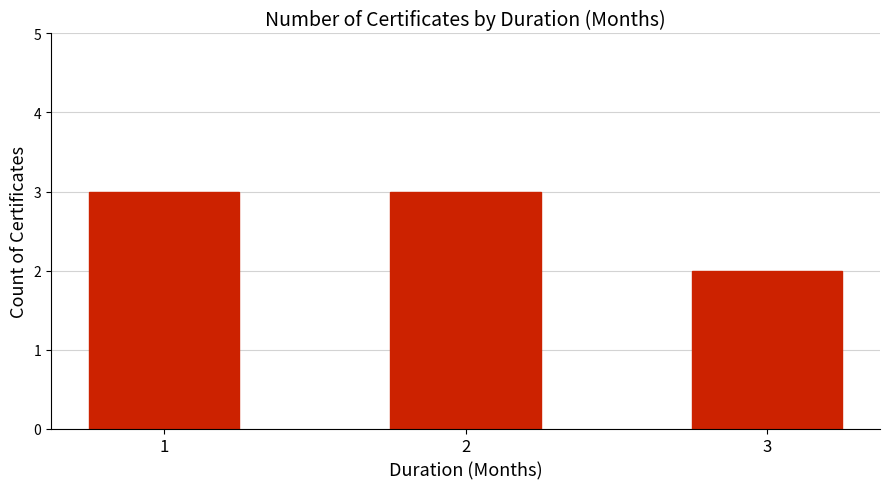

What is the value of the 2nd bar from the left?

3